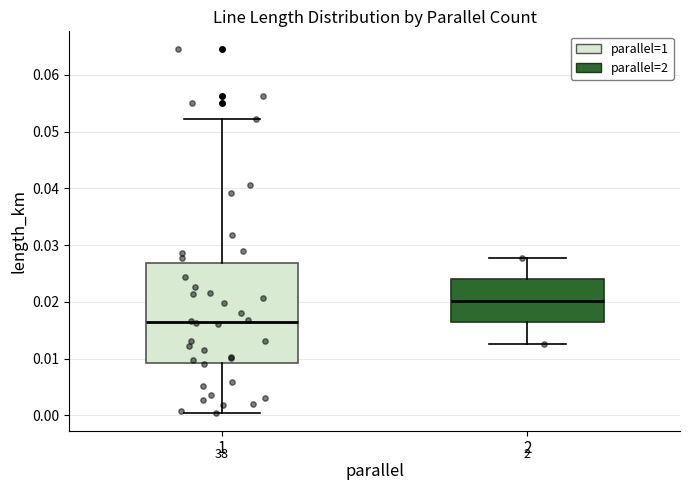

Comparing the boxes themselves (not the whiskers), which one is the tallest?

1